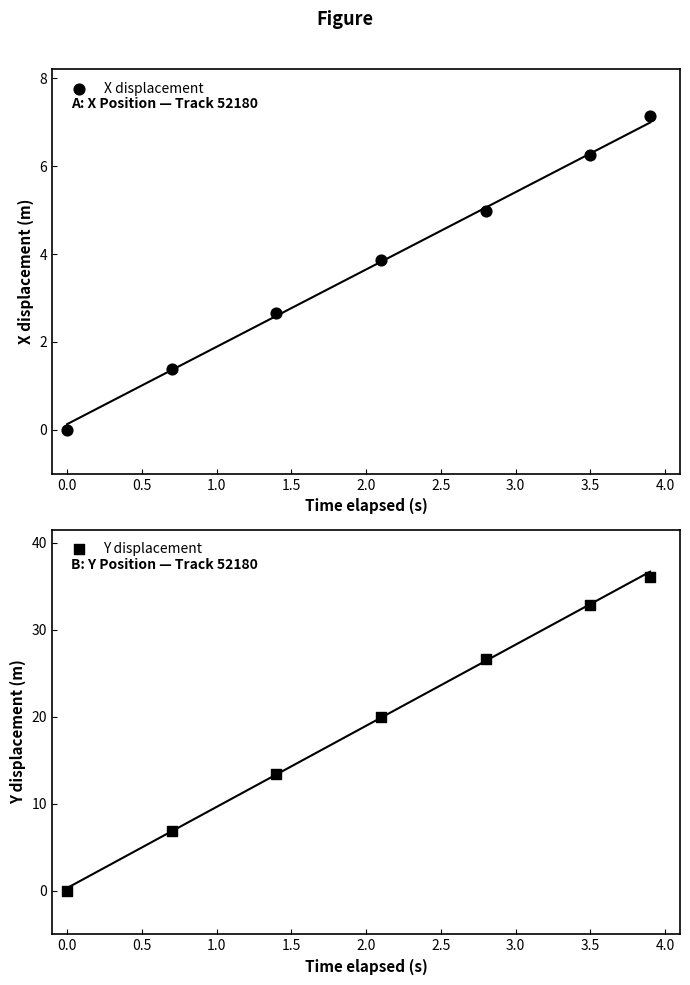

At how many categories does at least one series exceed 33?

1